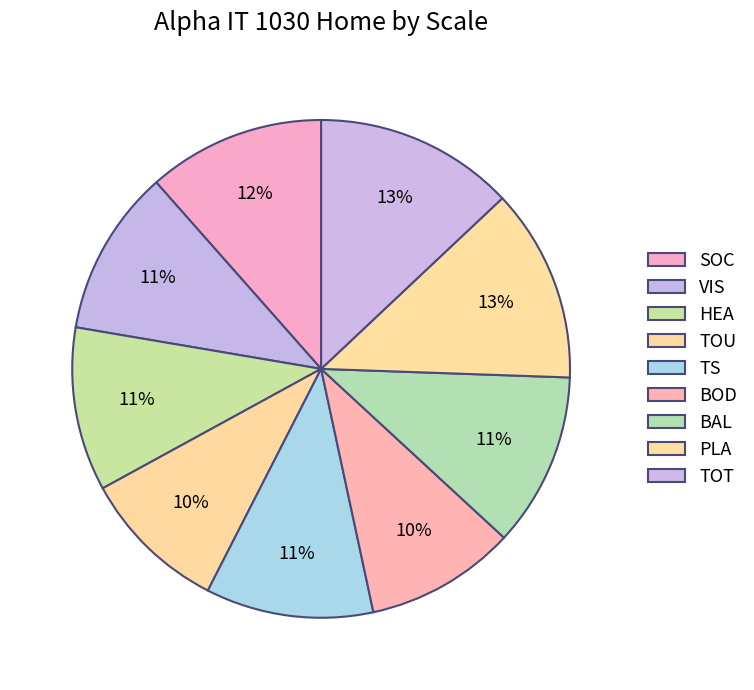

True or false: SOC accounts for 12% of the total.

True